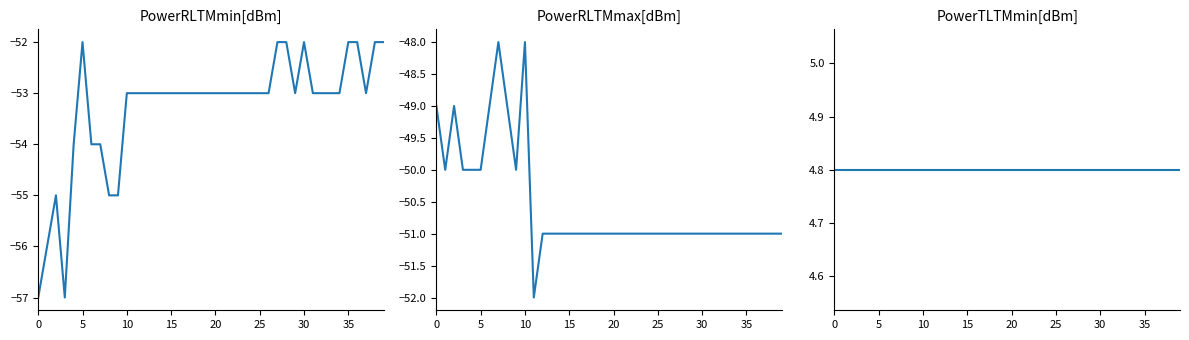

What is the sum of all PowerRLTMmin[dBm] values?

-2132.0